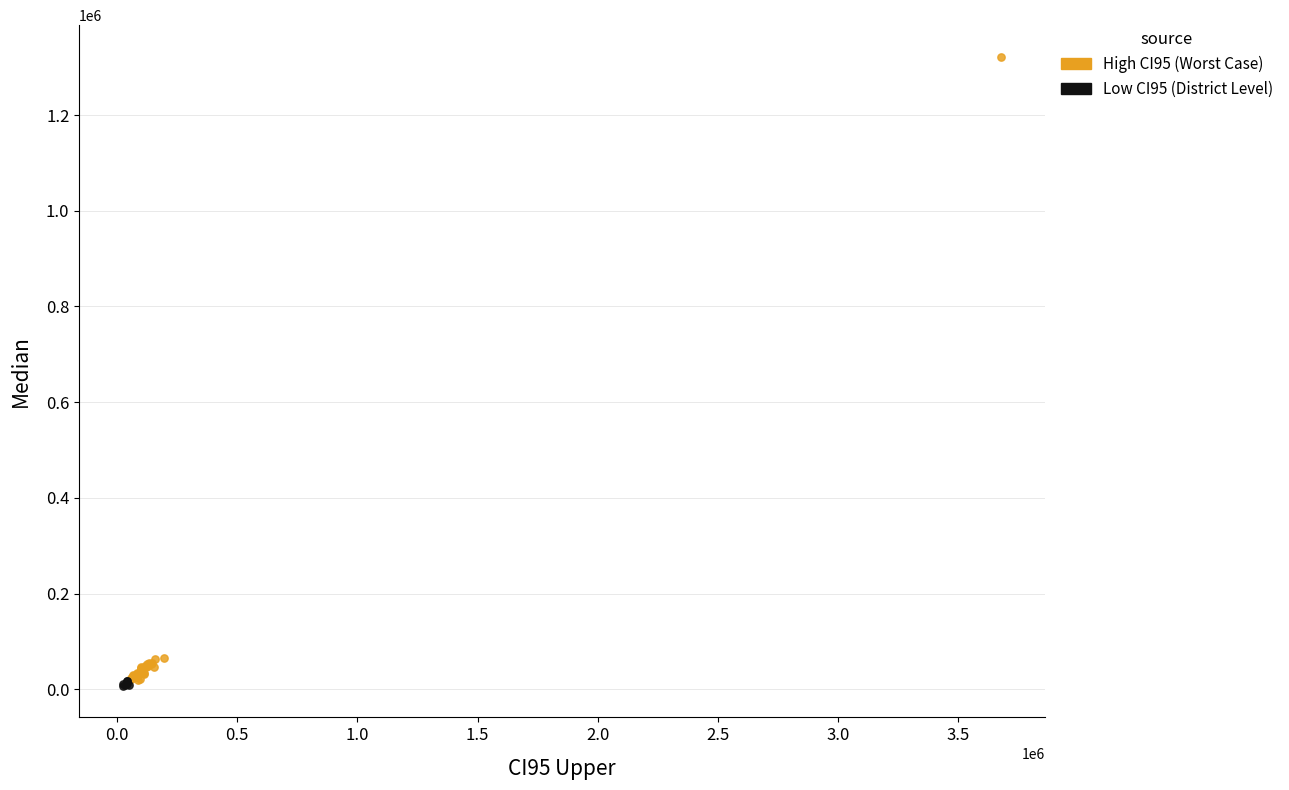

Which series has the widest spread of Y values?

High CI95 (Worst Case)